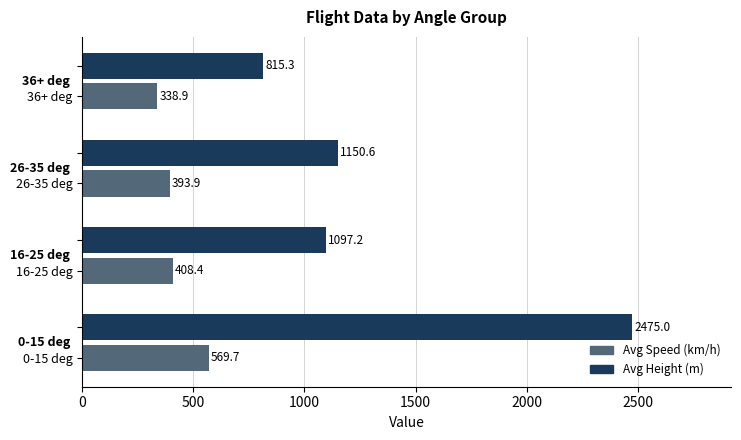

List the labels in order of Avg Height (m) value, largest first.

0-15 deg, 26-35 deg, 16-25 deg, 36+ deg